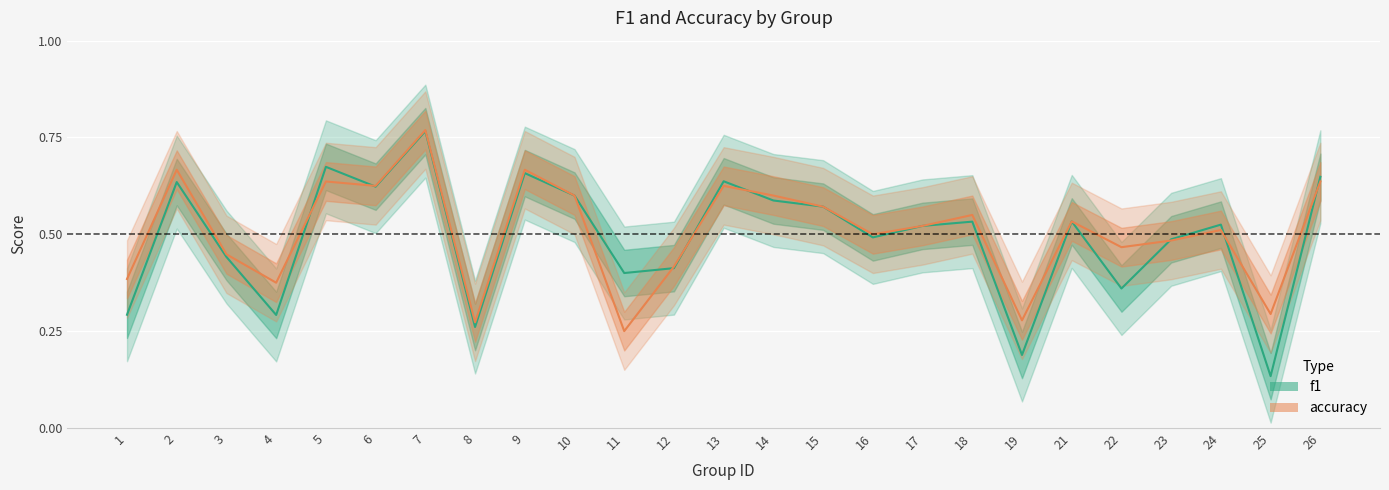

Reading left to right, what are all the values shown in this chart?

f1: 0.3	0.6	0.4	0.3	0.7	0.6	0.8	0.3	0.7	0.6	0.4	0.4	0.6	0.6	0.6	0.5	0.5	0.5	0.2	0.5	0.4	0.5	0.5	0.1	0.6
accuracy: 0.4	0.7	0.4	0.4	0.6	0.6	0.8	0.3	0.7	0.6	0.2	0.4	0.6	0.6	0.6	0.5	0.5	0.6	0.3	0.5	0.5	0.5	0.5	0.3	0.6